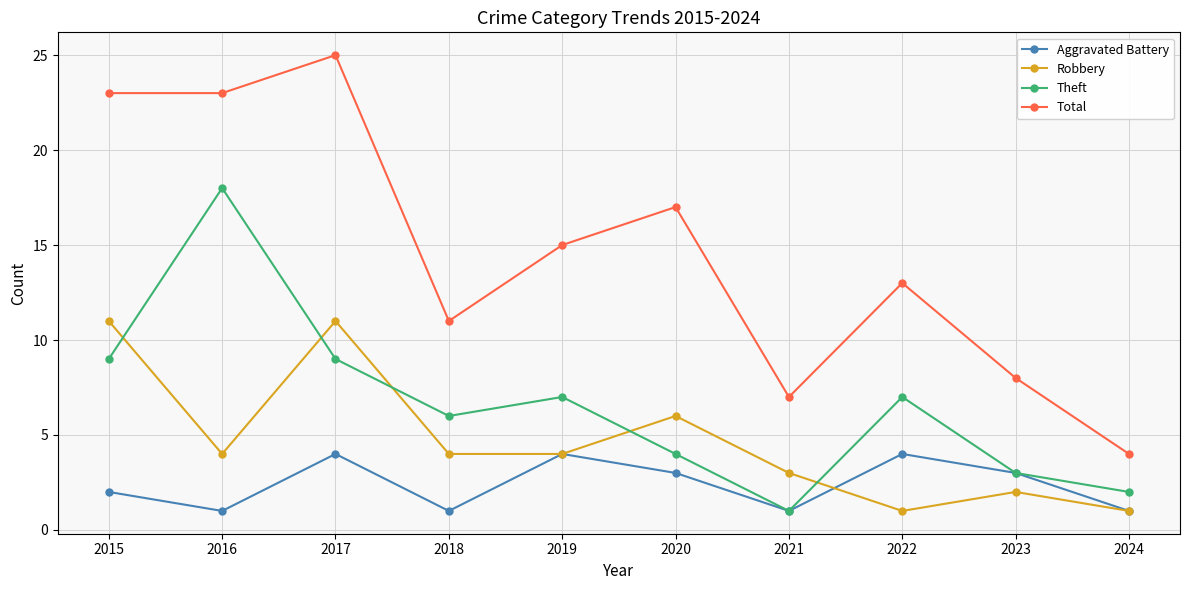

Rank the series by their maximum value, from highest to lowest.

Total, Theft, Robbery, Aggravated Battery